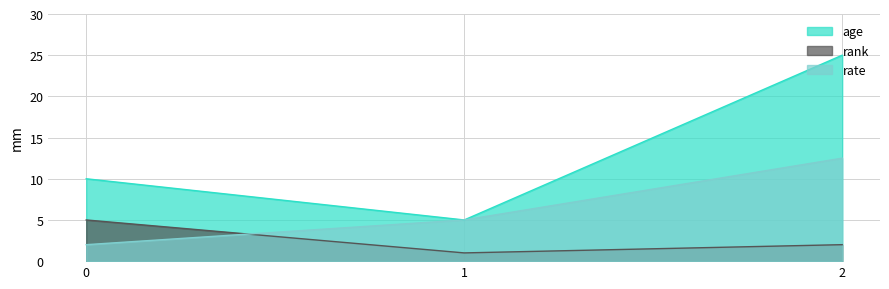

Which has a higher value, 0 or 2?

2